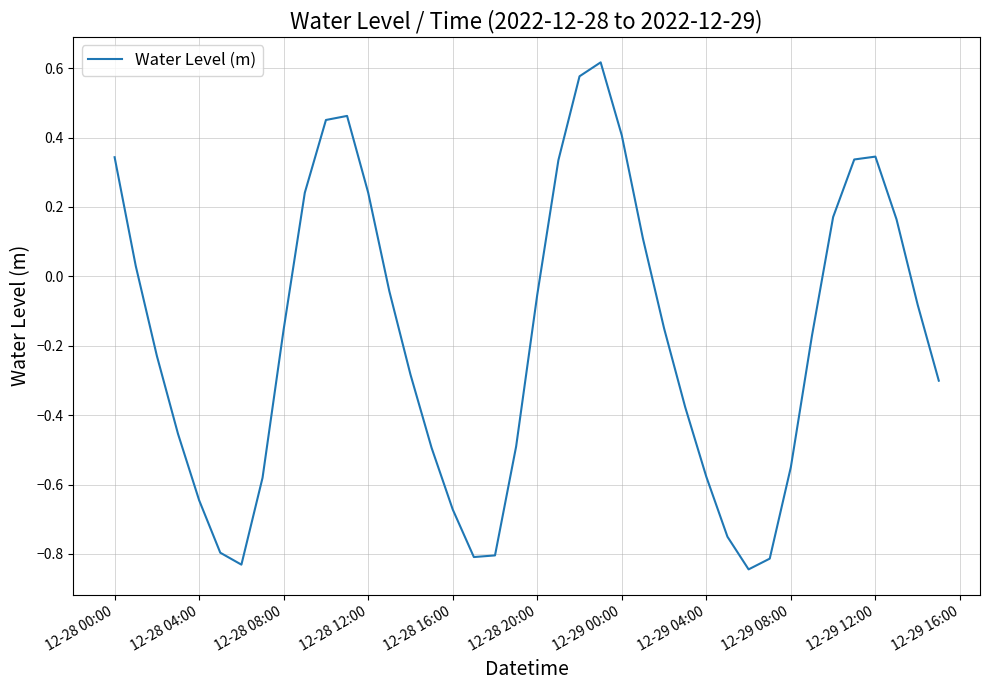

What is the difference between the maximum and minimum values?

1.5